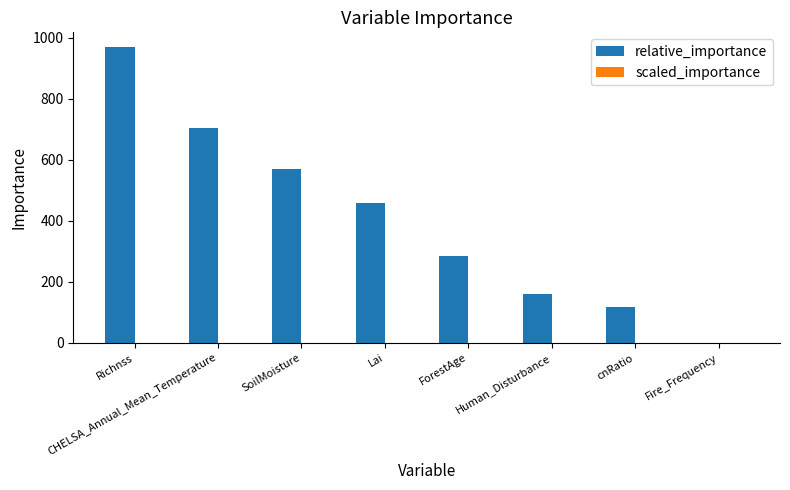

Which series changed the most between Richnss and ForestAge?

relative_importance